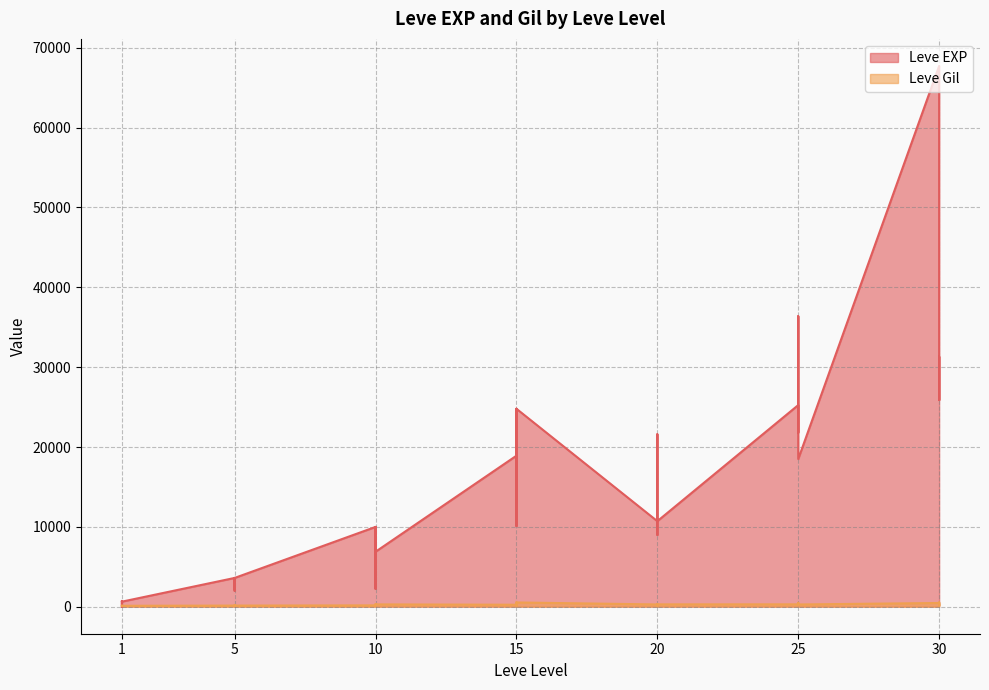

Which series has the largest range (max minus min)?

Leve EXP